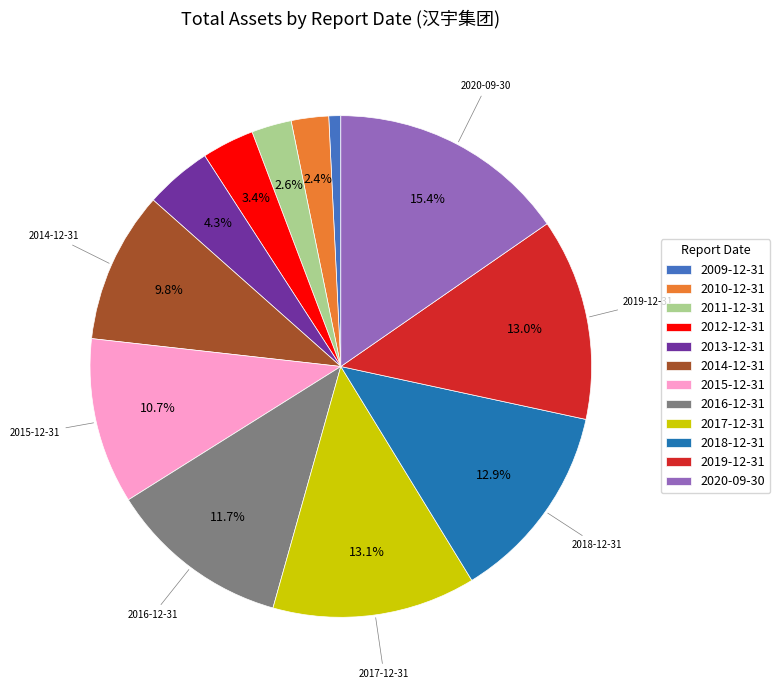

The 2020-09-30 slice represents 15% of the pie. True or false?

True